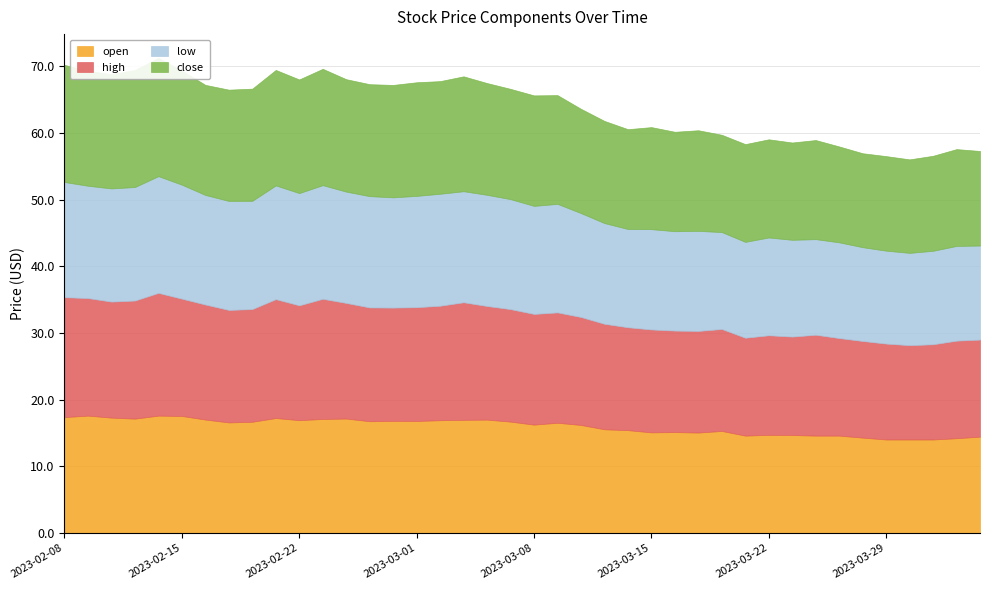

Reading right to left, extract all data points from this chart.

open: 17.4	17.6	17.3	17.1	17.6	17.6	17.0	16.6	16.7	17.2	16.9	17.1	17.2	16.8	16.8	16.8	16.9	17.0	17.0	16.7	16.2	16.5	16.2	15.6	15.4	15.1	15.1	15.1	15.3	14.6	14.7	14.7	14.6	14.6	14.3	14.0	14.0	14.0	14.2	14.4
high: 18.0	17.6	17.4	17.7	18.4	17.6	17.3	16.9	16.9	17.8	17.2	18.0	17.4	17.1	17.0	17.1	17.2	17.6	17.1	16.9	16.6	16.6	16.2	15.8	15.4	15.4	15.2	15.2	15.3	14.7	14.9	14.8	15.1	14.6	14.5	14.4	14.2	14.3	14.6	14.6
low: 17.3	16.9	17.0	17.0	17.5	17.1	16.4	16.4	16.2	17.1	16.8	17.1	16.7	16.7	16.5	16.7	16.8	16.7	16.7	16.5	16.2	16.3	15.6	15.1	14.7	15.1	14.9	15.0	14.5	14.4	14.7	14.5	14.3	14.4	14.1	13.9	13.8	14.0	14.2	14.1
close: 17.6	17.2	17.1	17.6	17.8	17.1	16.5	16.7	16.8	17.3	17.1	17.5	16.9	16.8	16.9	17.1	16.9	17.2	16.8	16.6	16.6	16.3	15.7	15.3	15.0	15.3	14.9	15.1	14.6	14.7	14.7	14.6	14.9	14.4	14.1	14.2	14.0	14.3	14.5	14.2